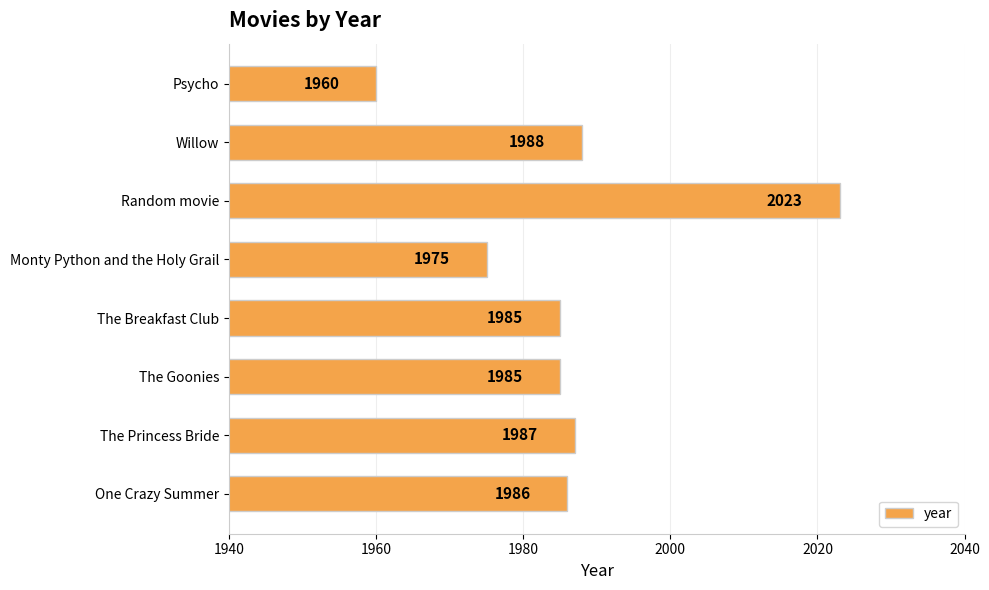

The chart shows a value of 1985 at The Breakfast Club. True or false?

True